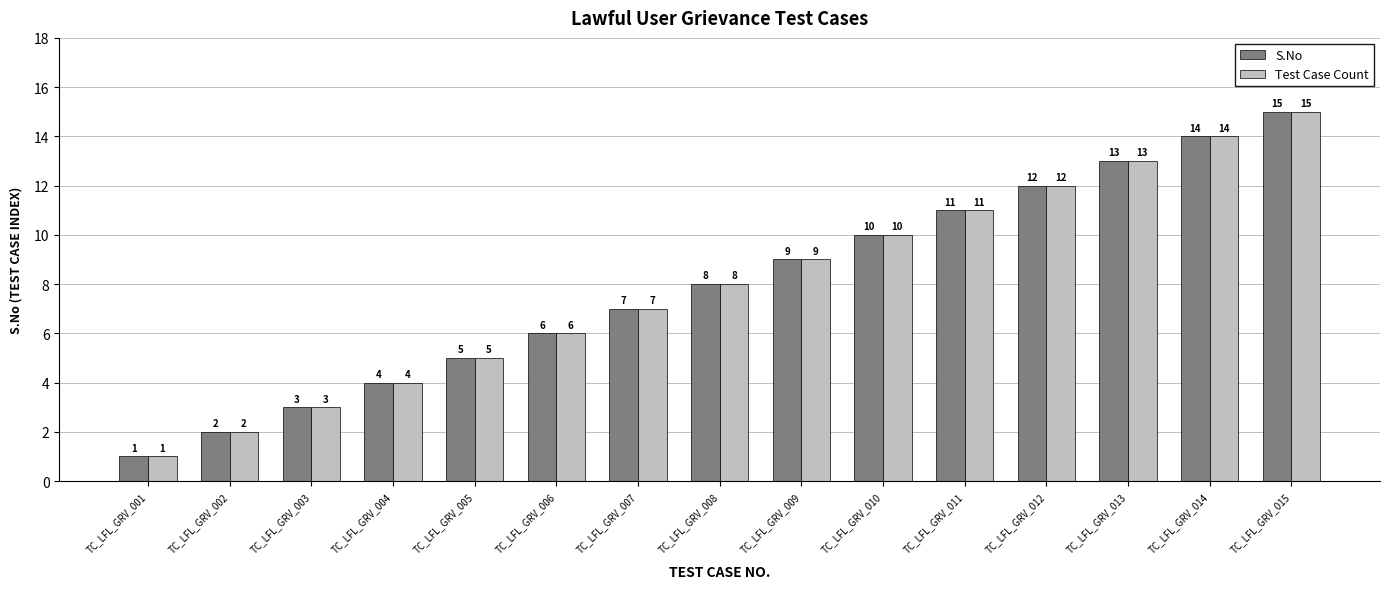

Reading left to right, what are all the values shown in this chart?

S.No: 1	2	3	4	5	6	7	8	9	10	11	12	13	14	15
Test Case Count: 1	2	3	4	5	6	7	8	9	10	11	12	13	14	15